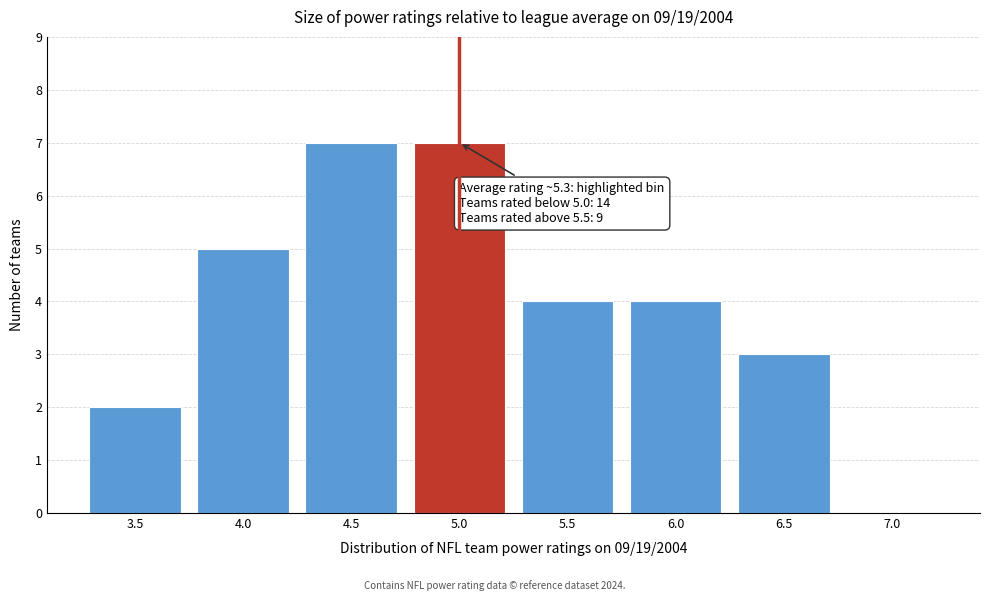

Reading left to right, transcribe all the data shown in this chart.

3.5=2	4.0=5	4.5=7	5.0=7	5.5=4	6.0=4	6.5=3	7.0=0